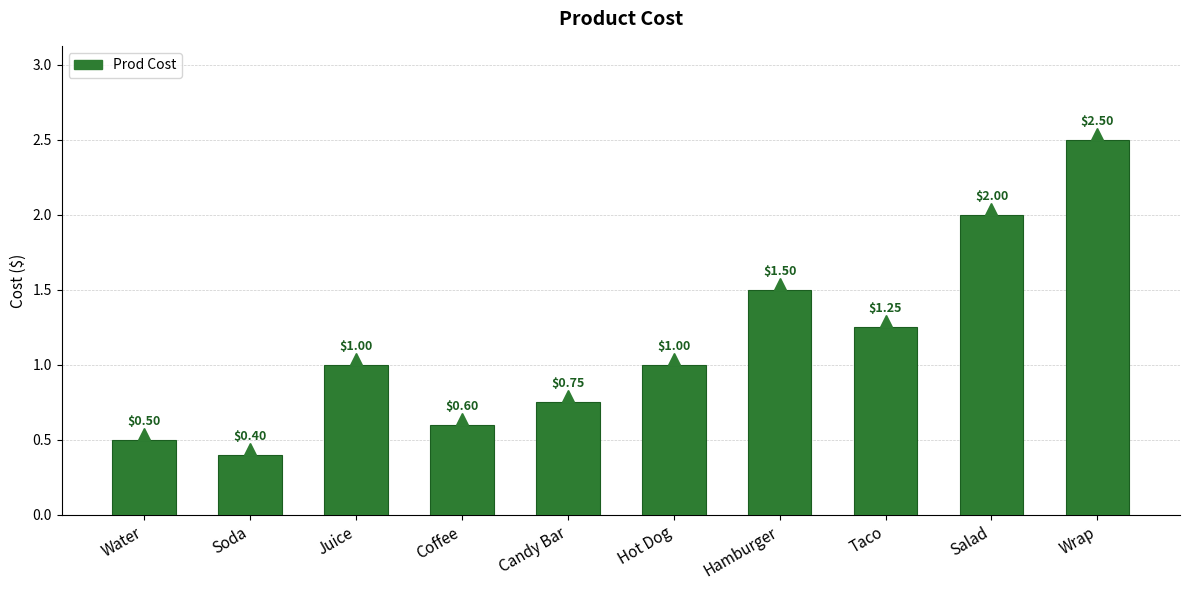

What is the change in value from Water to Coffee?

+0.1